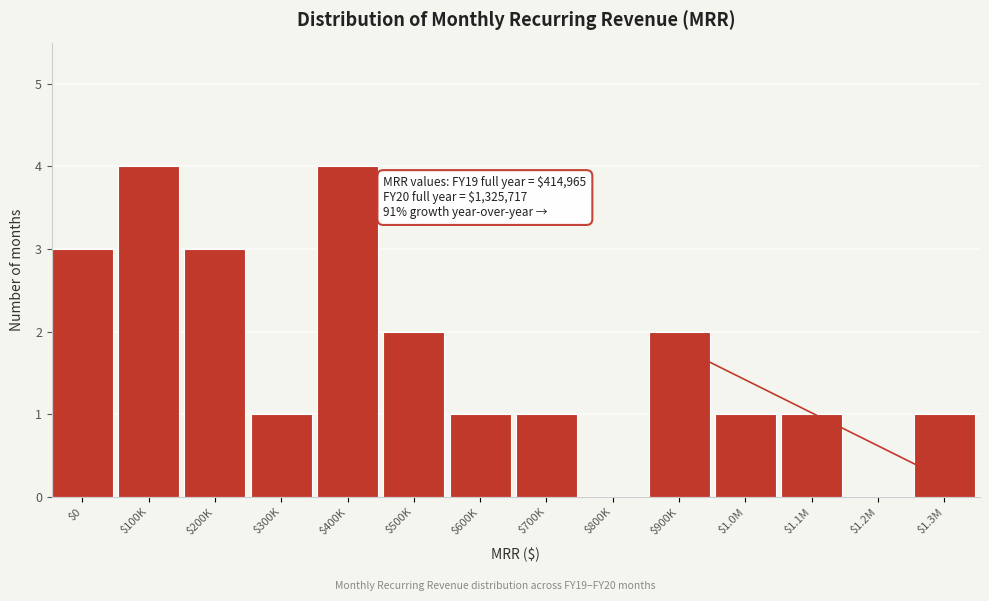

The chart shows a value of 0 at $1.2M. True or false?

True